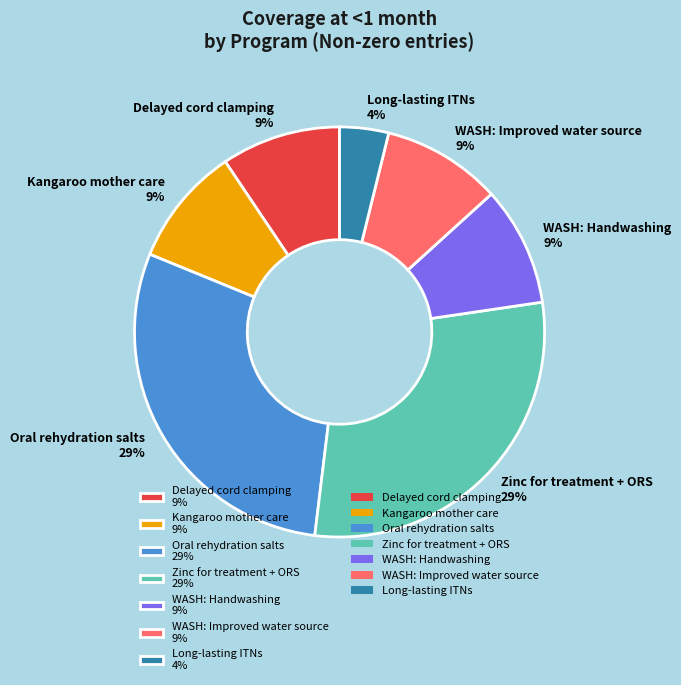

Is Delayed cord clamping 9% the majority of the pie?

No